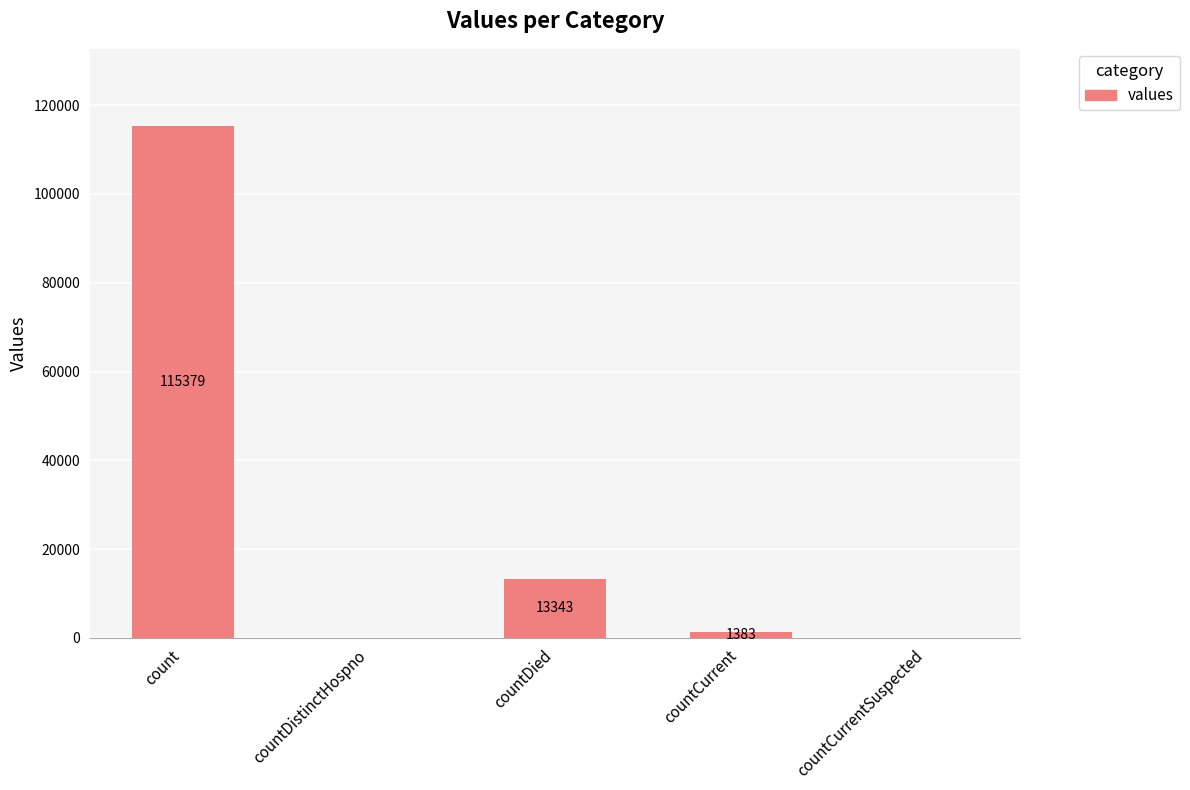

How many values are above zero?

3